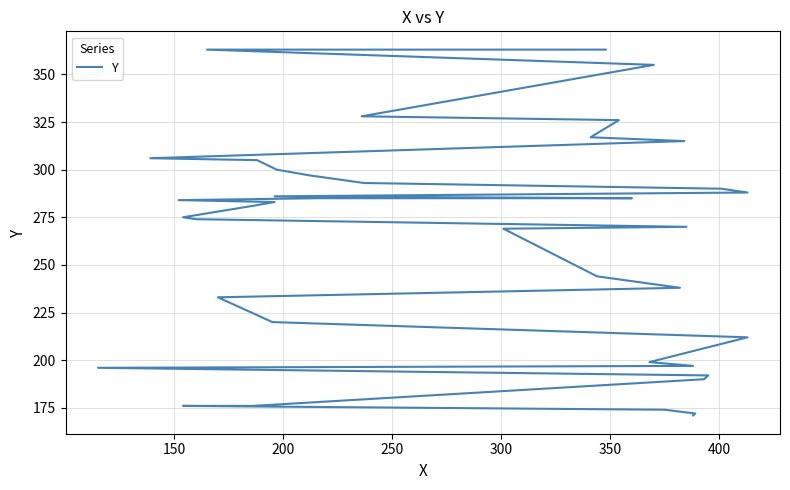

Does the chart display data point markers on the line(s)?

No